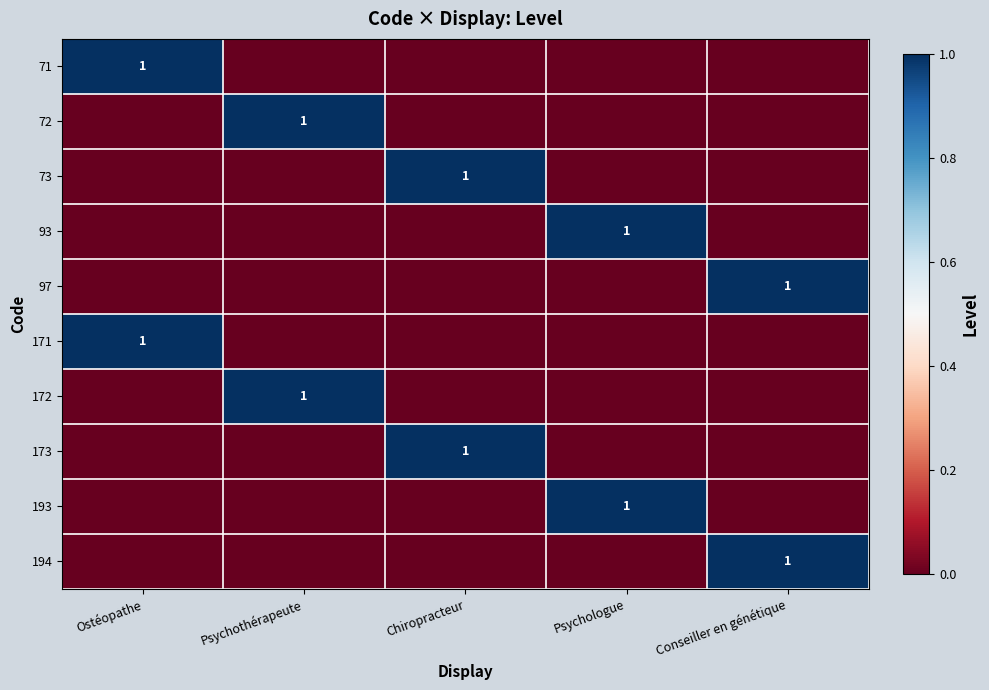

What is the total value across all series at Conseiller en génétique?

2